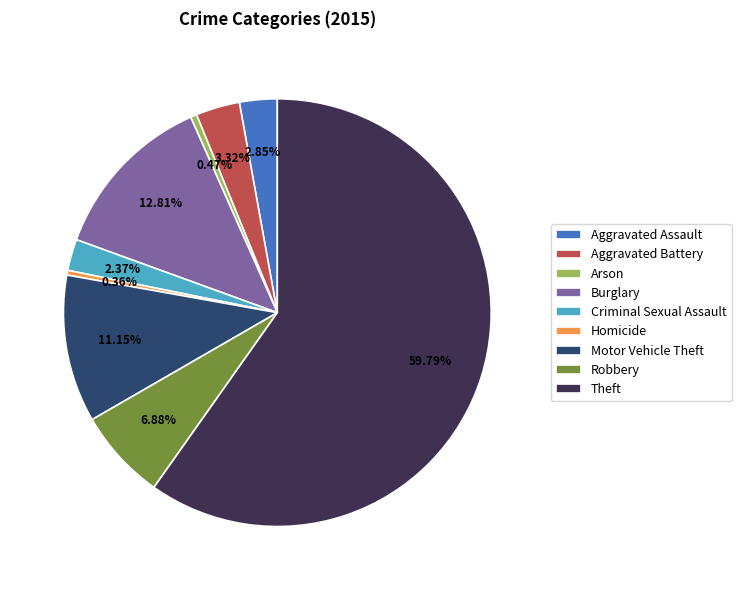

Combined, do Criminal Sexual Assault and Motor Vehicle Theft account for over 50%?

No